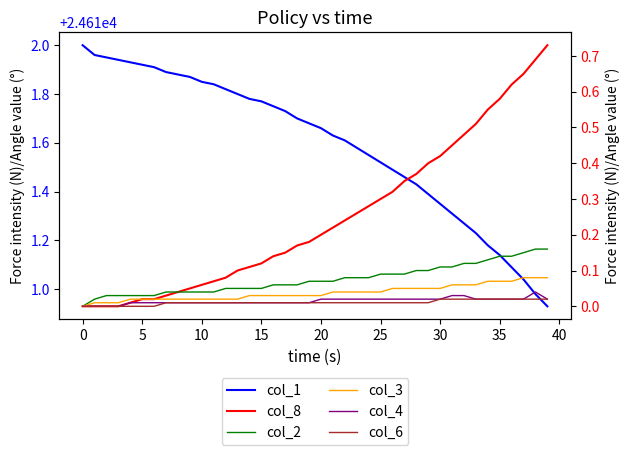

What is the difference between the col_8 values at 15 and 25?

0.2